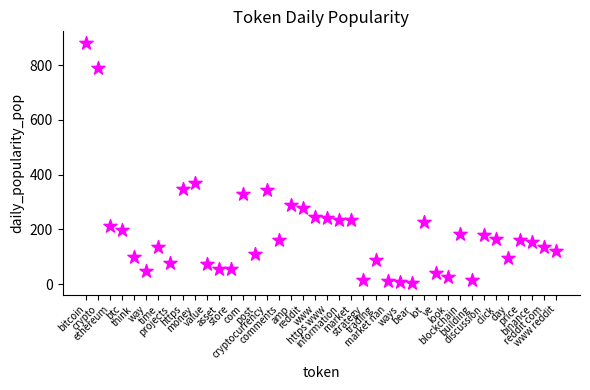

What is the range of Y values (max minus min)?

874.7